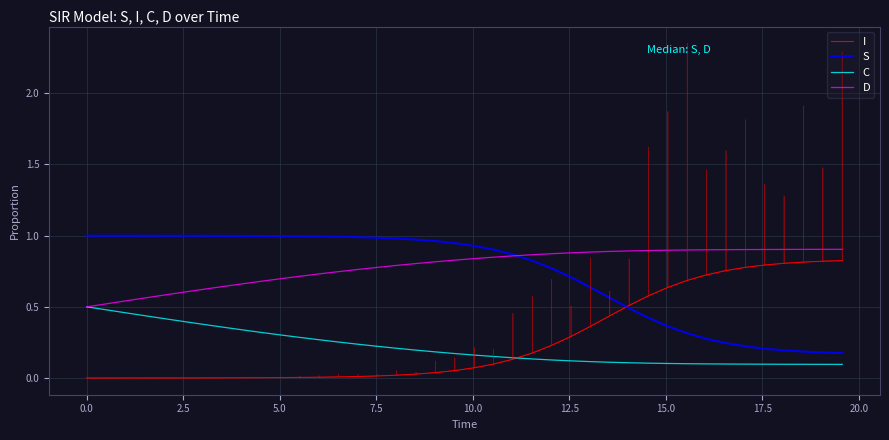

At how many categories does at least one series exceed 0?

40